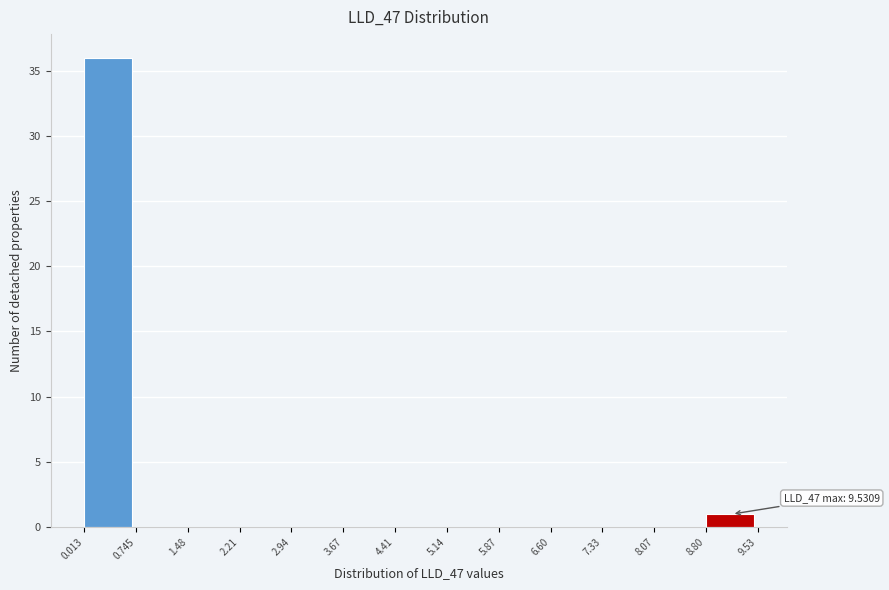

Which range on the x-axis has the tallest bar?

0.013 to 0.745